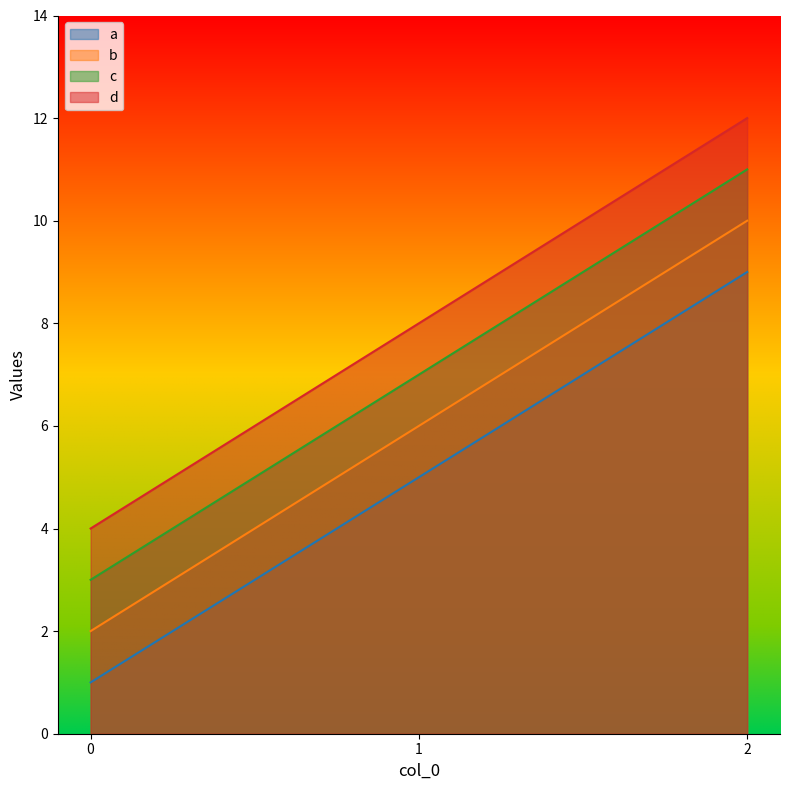

What are all the series names shown in the legend?

a, b, c, d